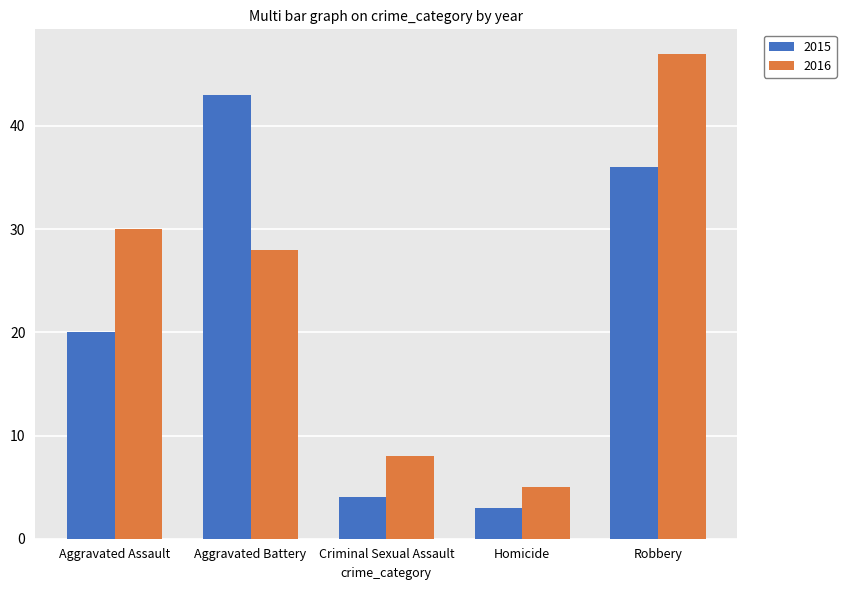

Reading left to right, transcribe all the data shown in this chart.

2015: Aggravated Assault=20	Aggravated Battery=43	Criminal Sexual Assault=4	Homicide=3	Robbery=36
2016: Aggravated Assault=30	Aggravated Battery=28	Criminal Sexual Assault=8	Homicide=5	Robbery=47